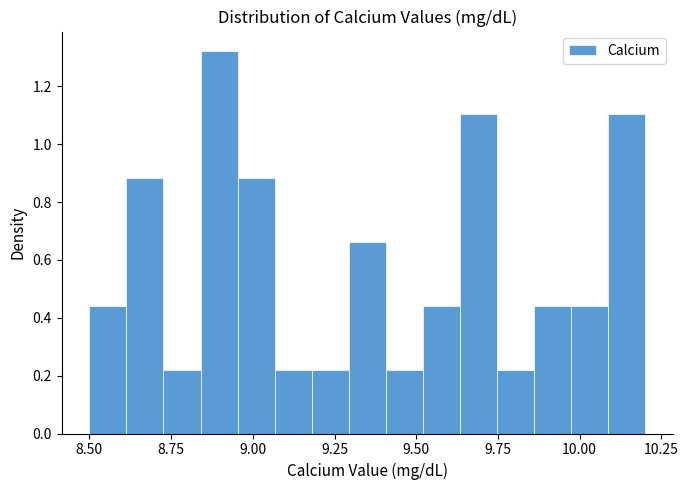

Read against the x-axis, roughly where is the centre of the tallest bar?

8.90